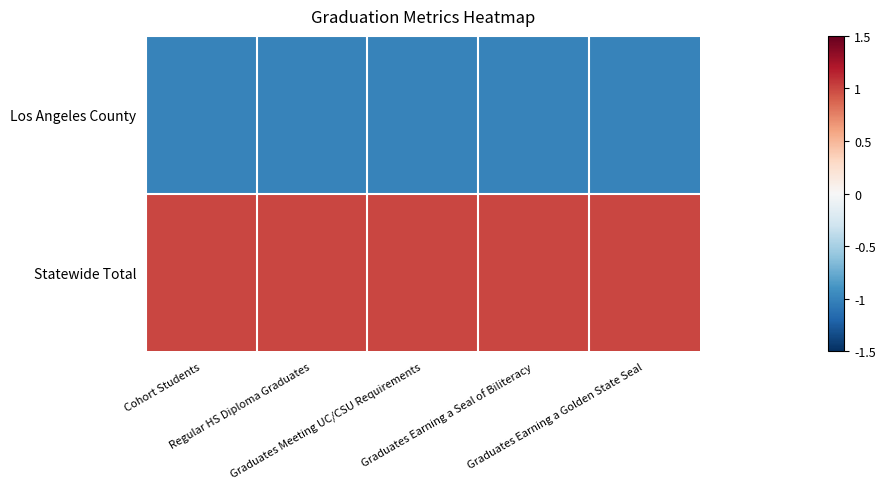

At Regular HS Diploma Graduates, list the series in order from largest to smallest.

Statewide Total, Los Angeles County